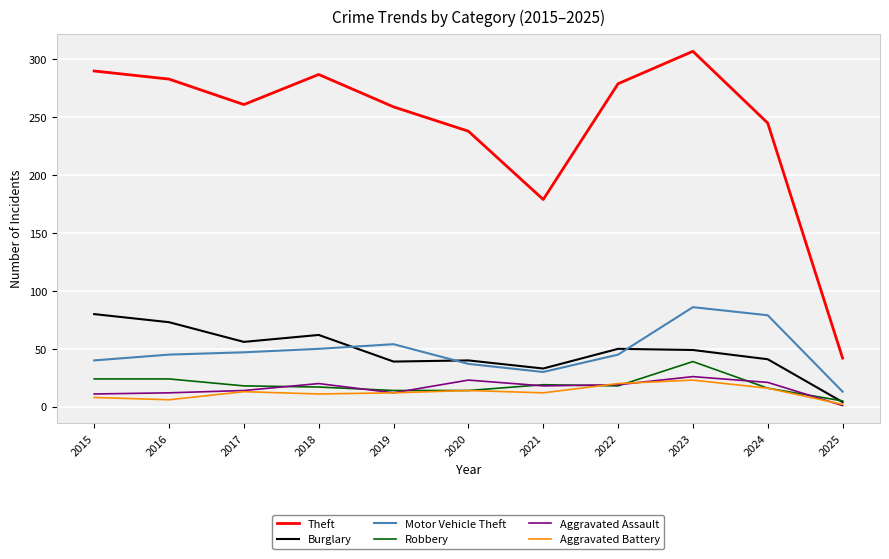

What is the spread (max minus min) of values at 2016?

277